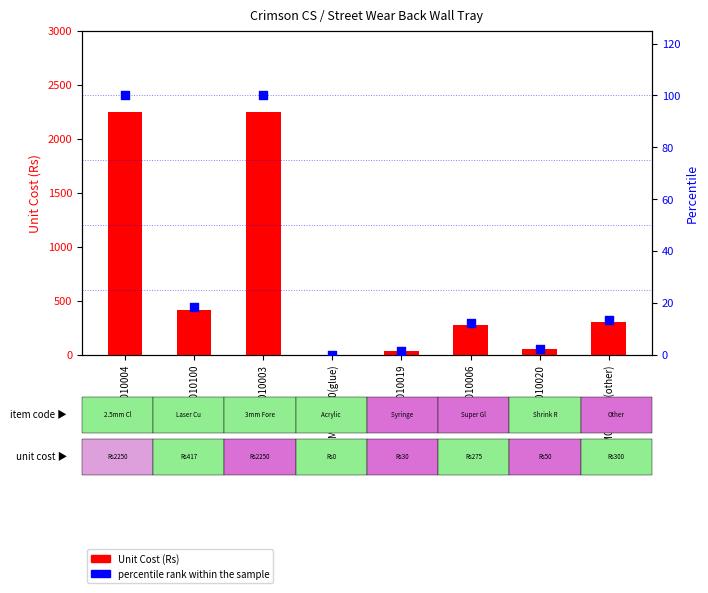

Is the value of Percentile rank within the sample at PS0010004 greater than the value of Unit Cost (Rs) at MM0010100?

No